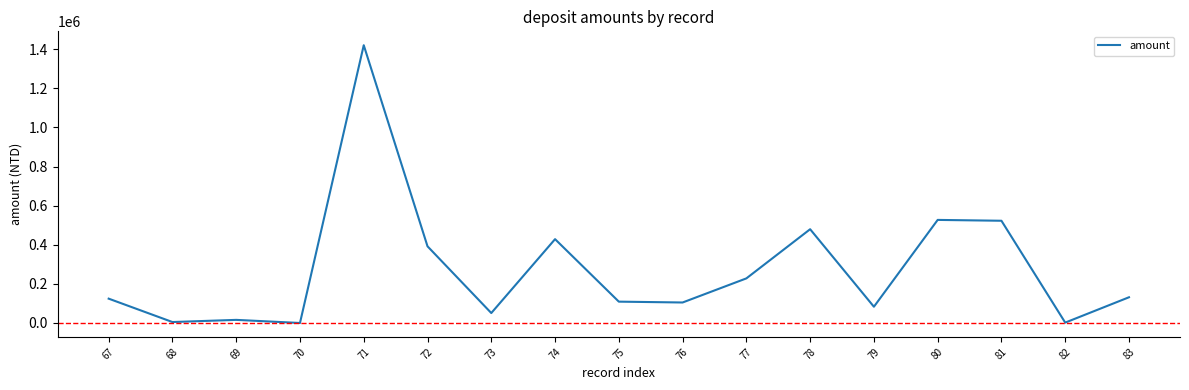

Is it true that the value at 71 is 1420102.0?

True